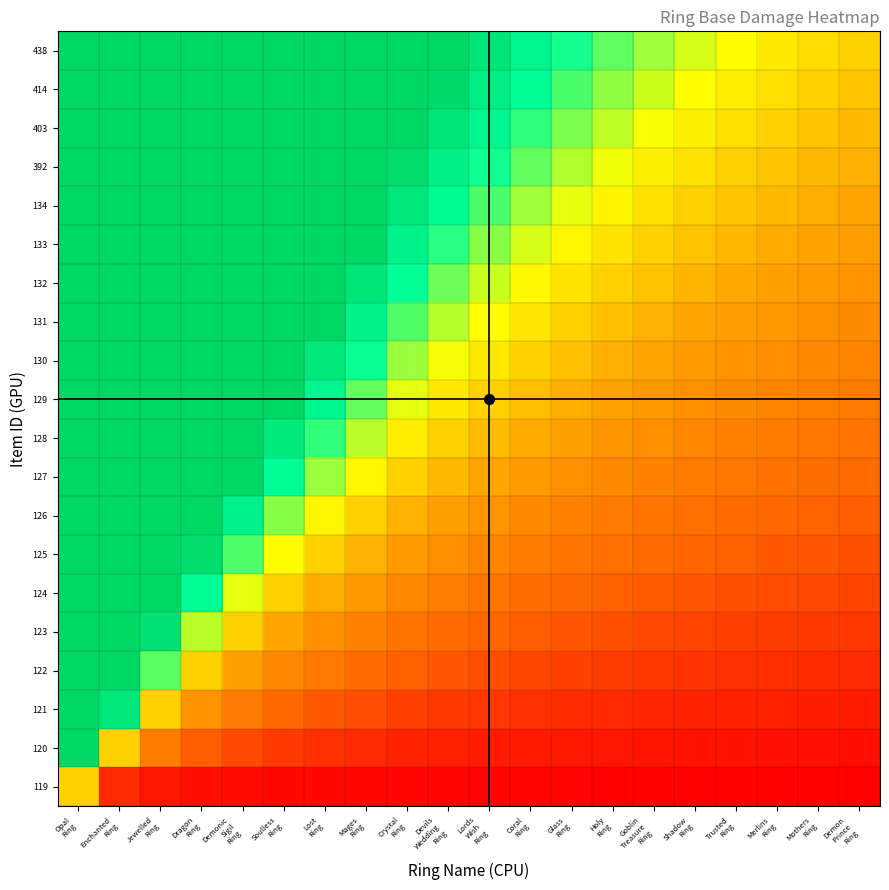

Between Dragon
Ring and Lords
Wish
Ring, which is larger?

Dragon
Ring